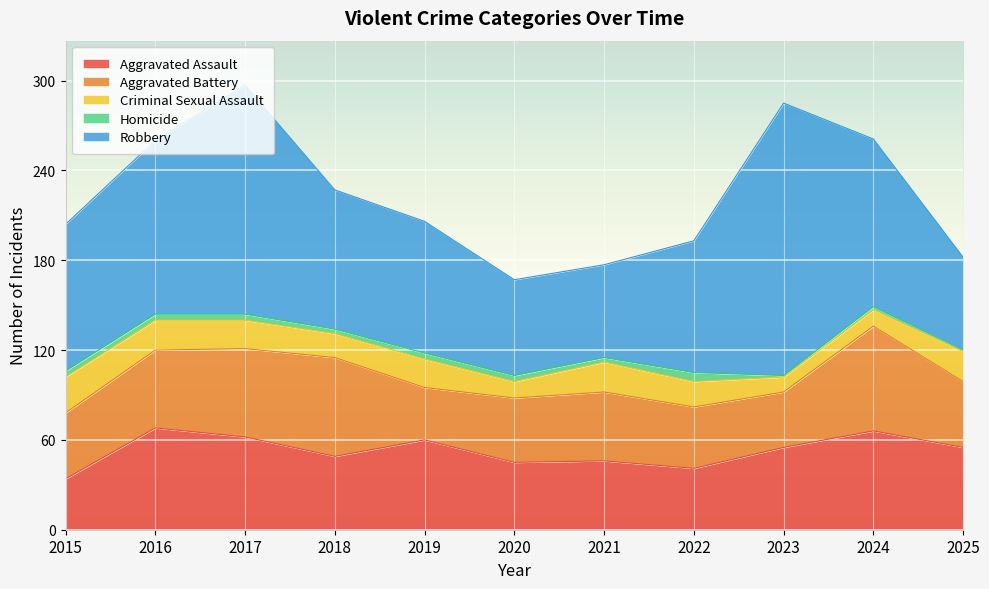

What is the total value across all series at 2023?

285